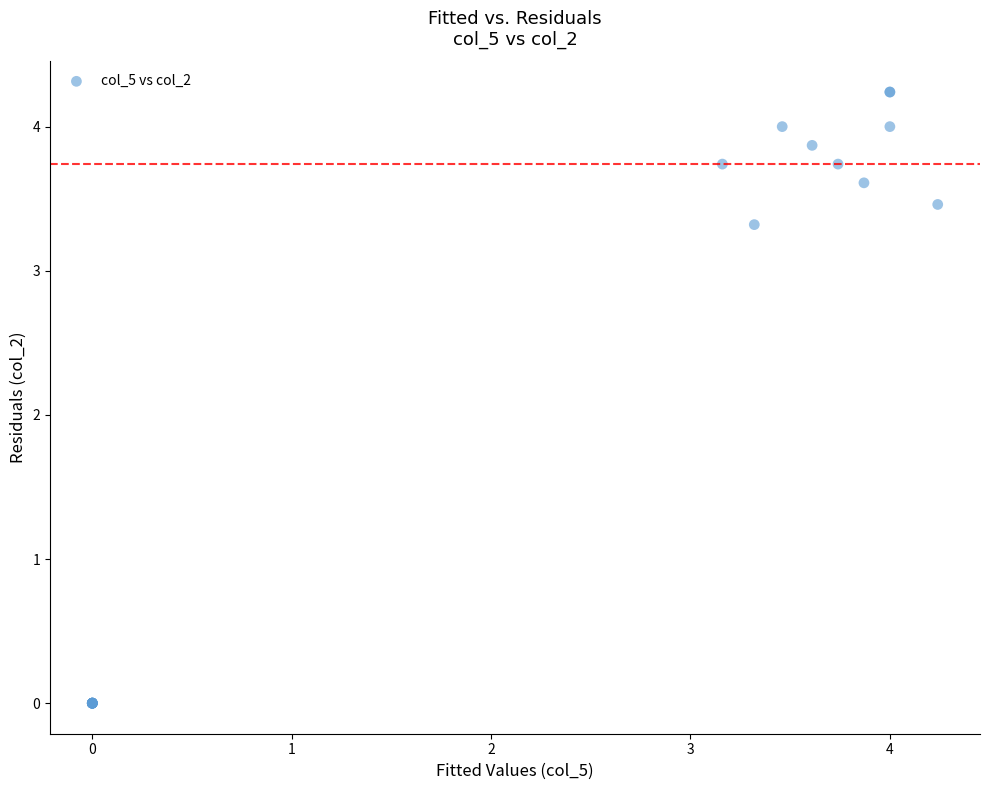

What Y value in the scatter plot is closest to 2?

3.3